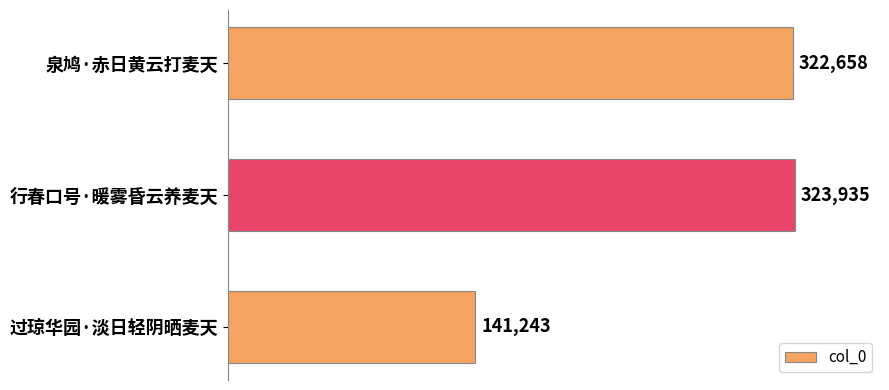

What is the change in value from 泉鸠·赤日黄云打麦天 to 行春口号·暖雾昏云养麦天?

+1277